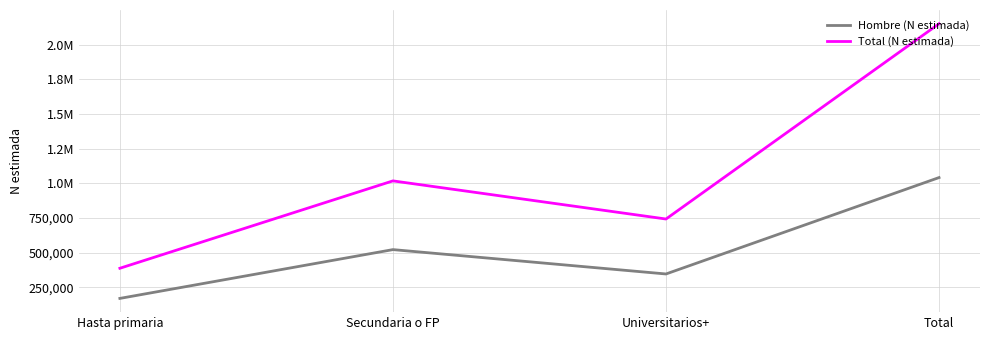

What are all the series names shown in the legend?

Hombre (N estimada), Total (N estimada)